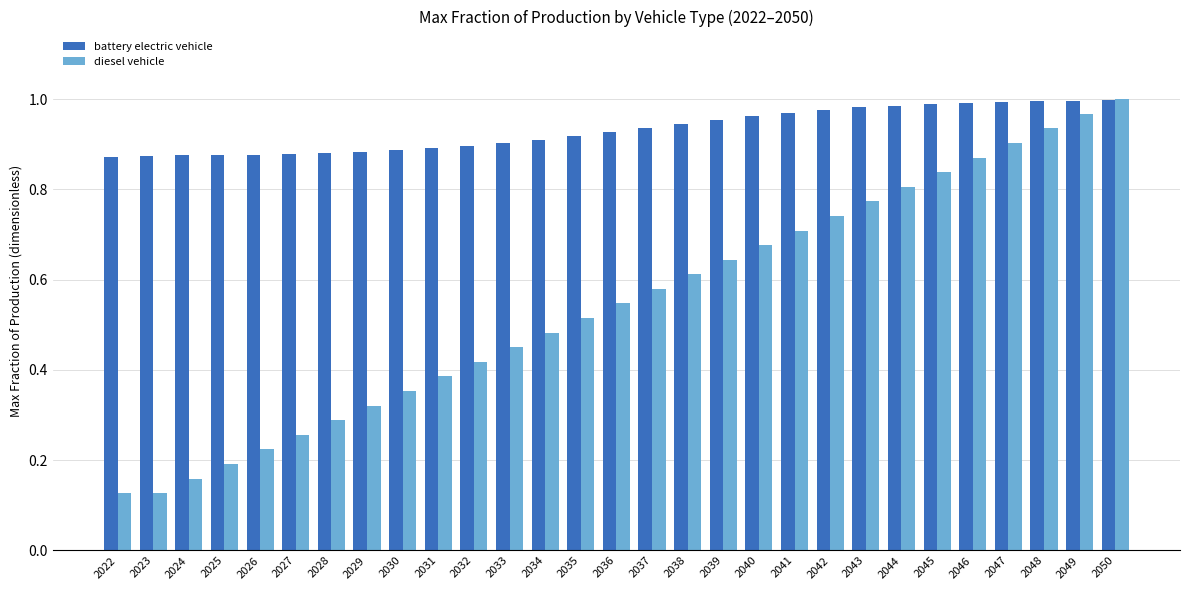

At how many categories does at least one series exceed 0?

29